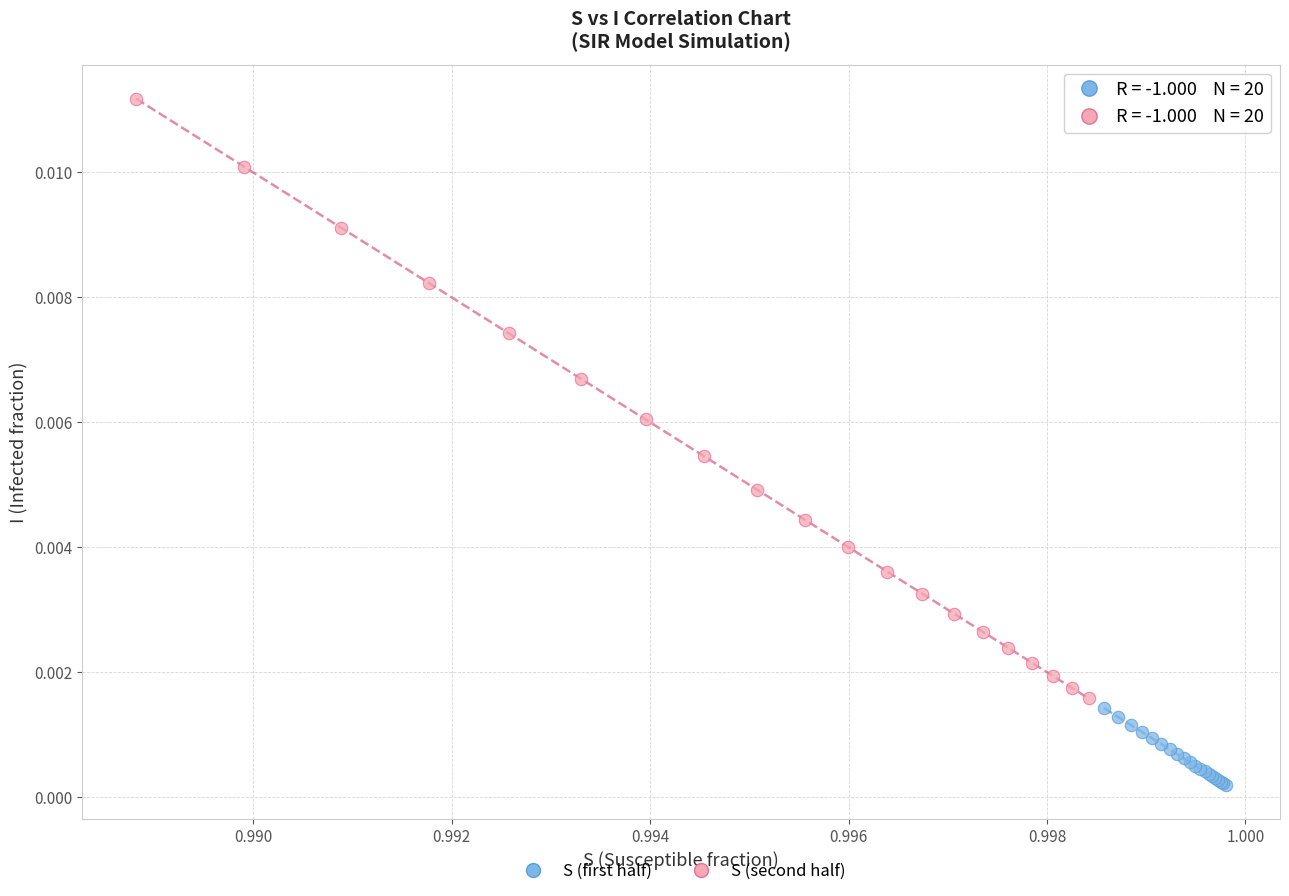

Which series reaches the minimum Y coordinate?

S (first half)